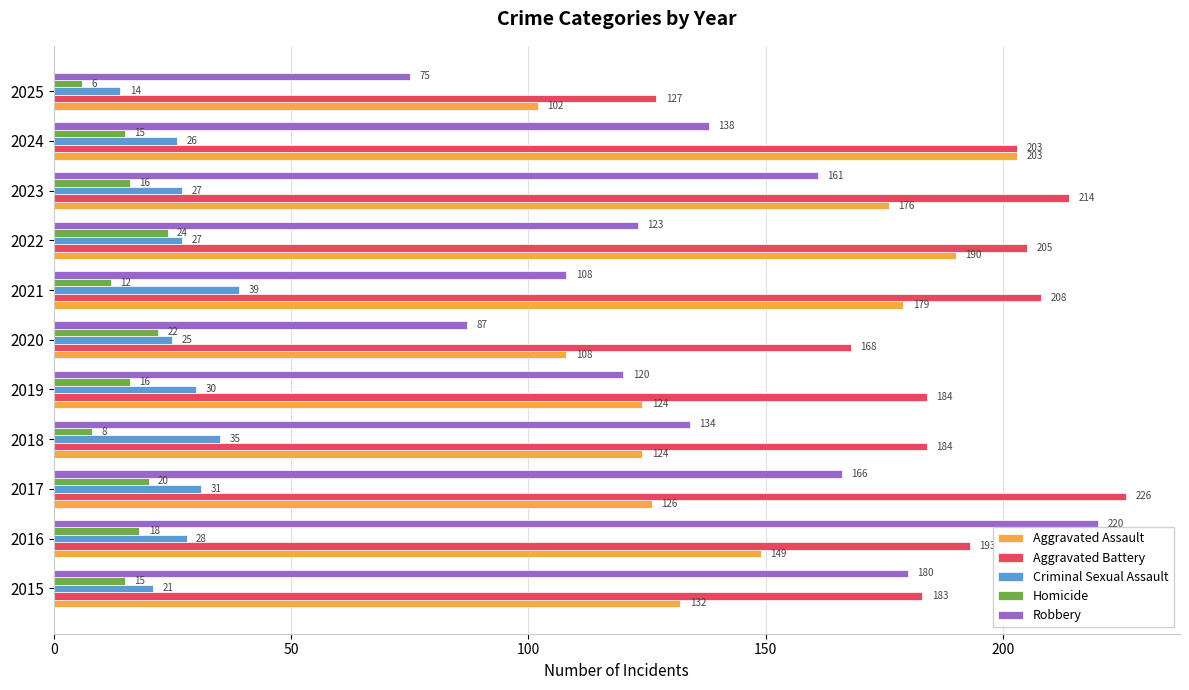

Which series has the largest total across all categories?

Aggravated Battery